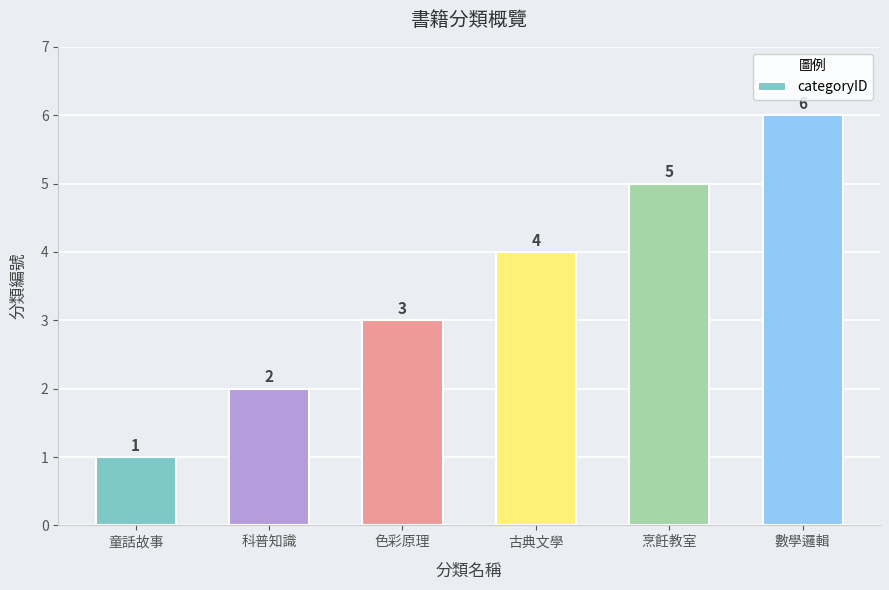

What is the approximate value at 烹飪教室?

5